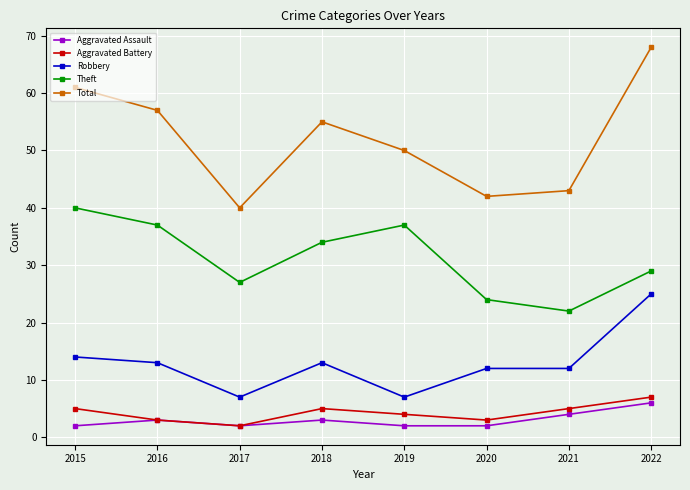

At which label does Aggravated Assault reach its peak?

2022